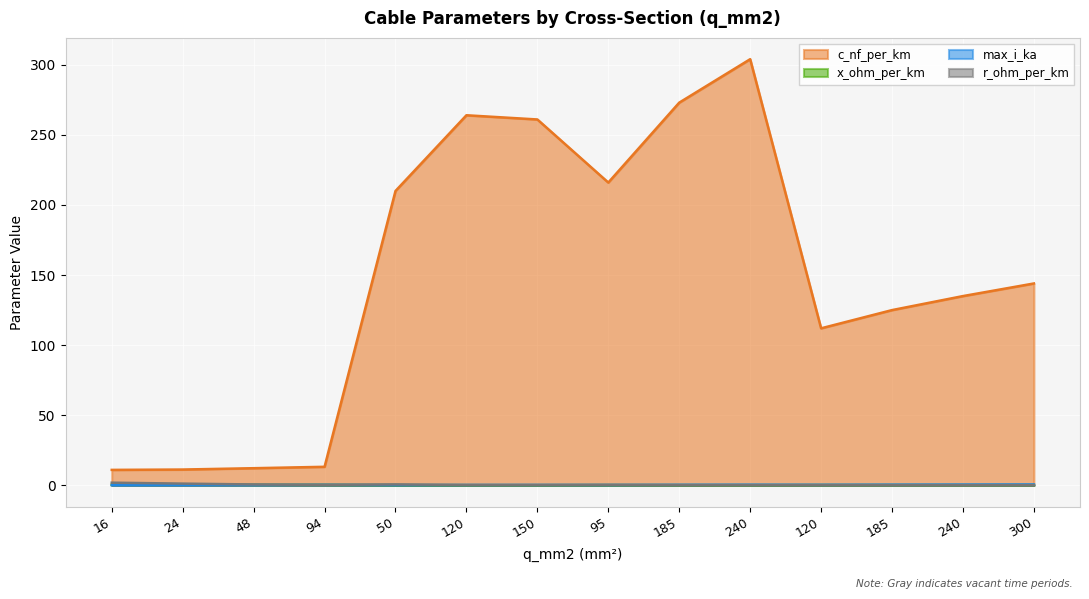

Between 48 and 120, which series saw the biggest shift?

c_nf_per_km